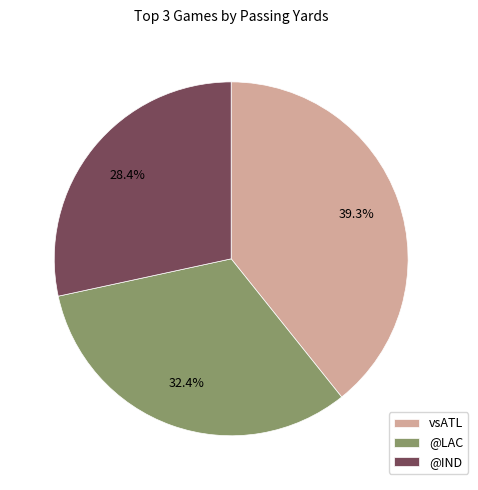

Is there a majority slice in this chart?

No